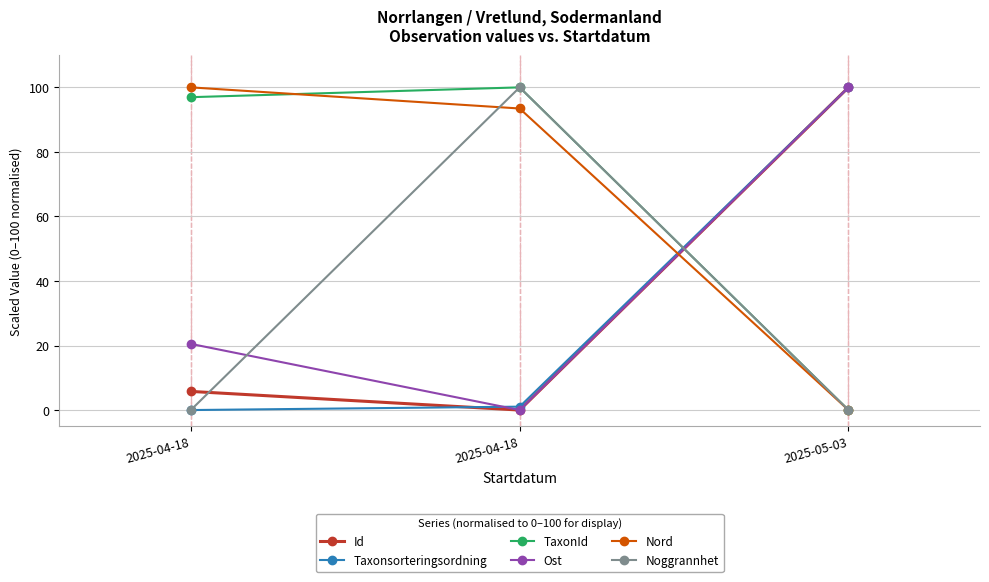

Reading left to right, what are all the values shown in this chart?

Id: 2025-04-18=5.8	2025-04-18=0.0	2025-05-03=100.0
Taxonsorteringsordning: 2025-04-18=0.0	2025-04-18=1.1	2025-05-03=100.0
TaxonId: 2025-04-18=97.0	2025-04-18=100.0	2025-05-03=0.0
Ost: 2025-04-18=20.5	2025-04-18=0.0	2025-05-03=100.0
Nord: 2025-04-18=100.0	2025-04-18=93.5	2025-05-03=0.0
Noggrannhet: 2025-04-18=0.0	2025-04-18=100.0	2025-05-03=0.0